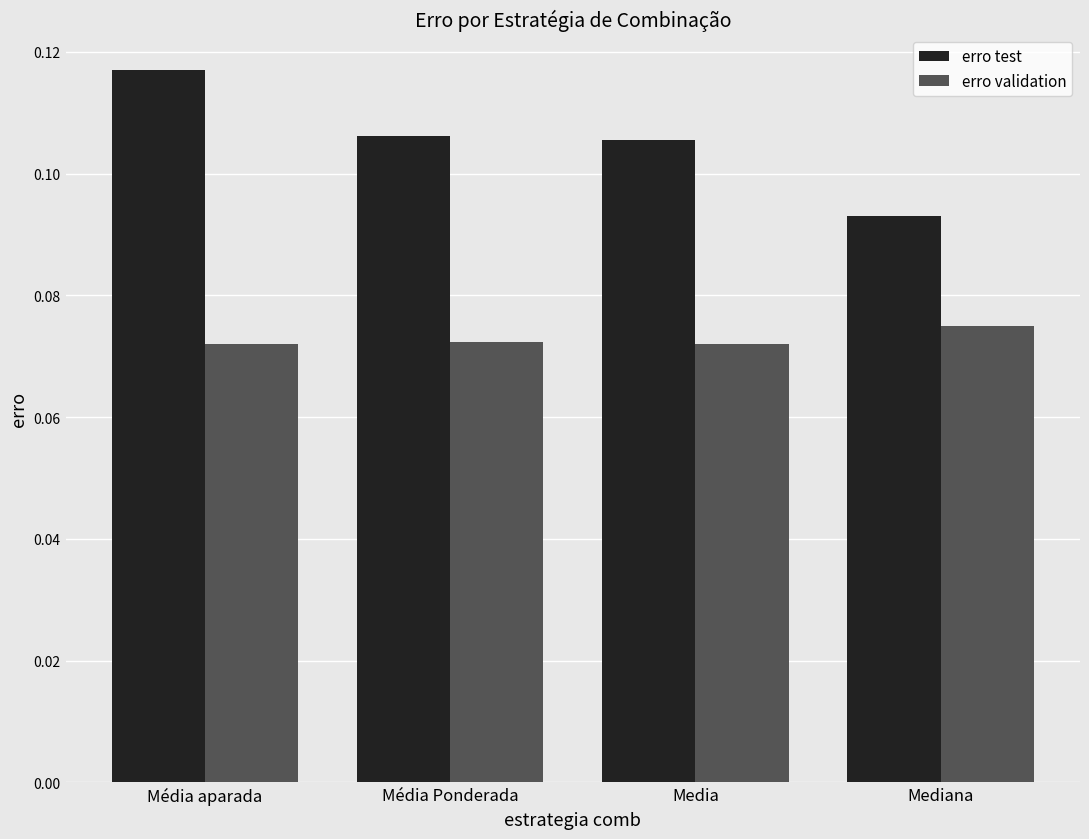

At which label does erro test reach its peak?

Média aparada